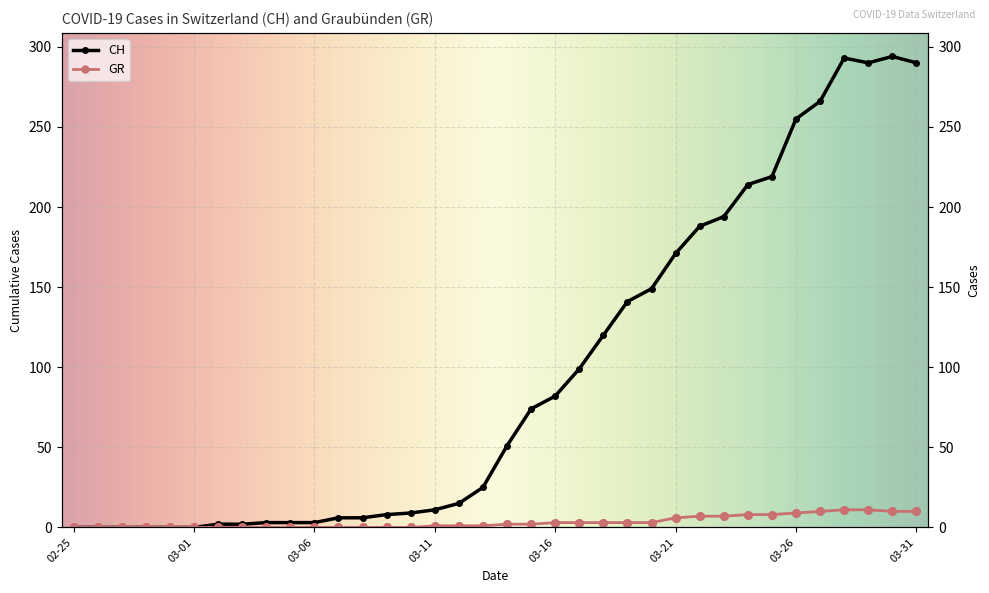

Which series has the widest spread of Y values?

CH